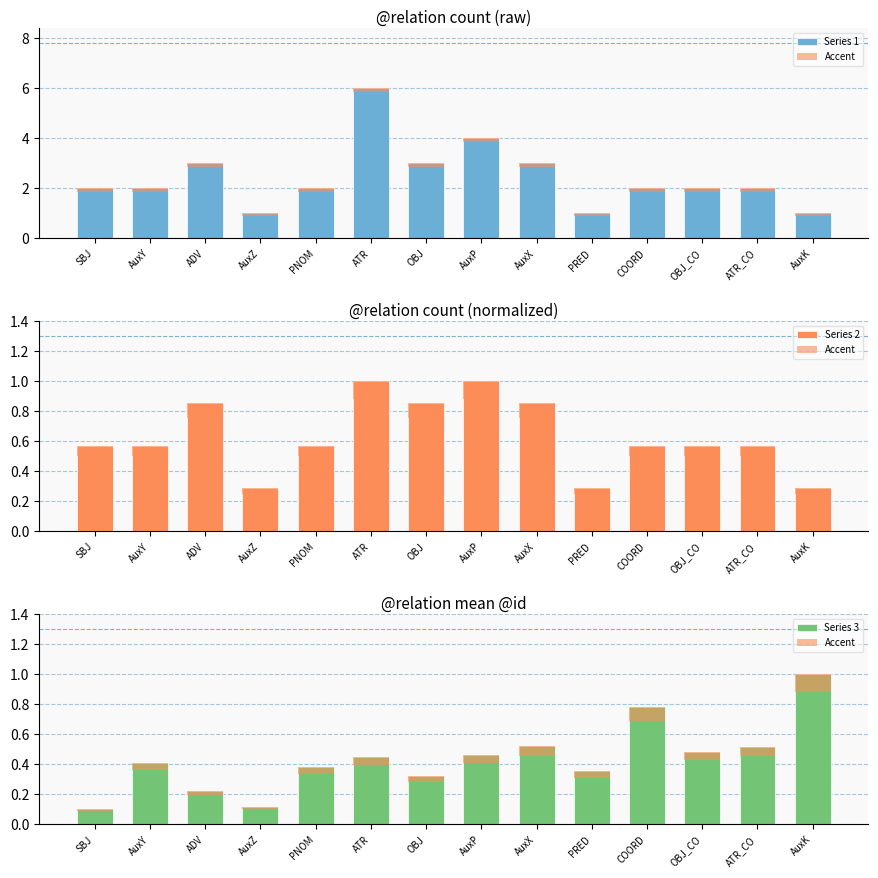

List the series in order of their peak value, highest first.

Series 1, Series 2, Series 3, Accent